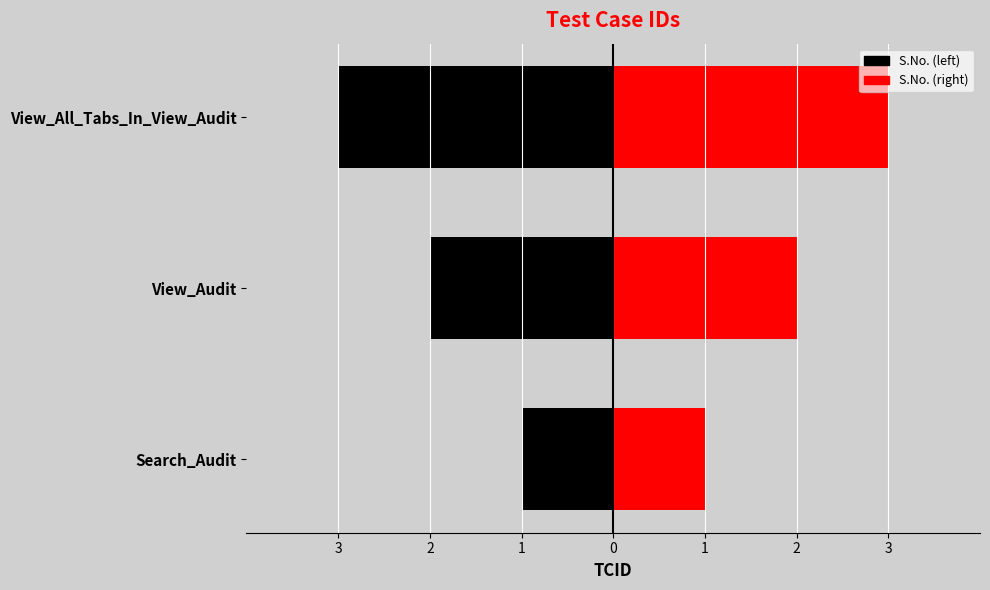

What is the label of the 2nd bar from the left?

View_Audit